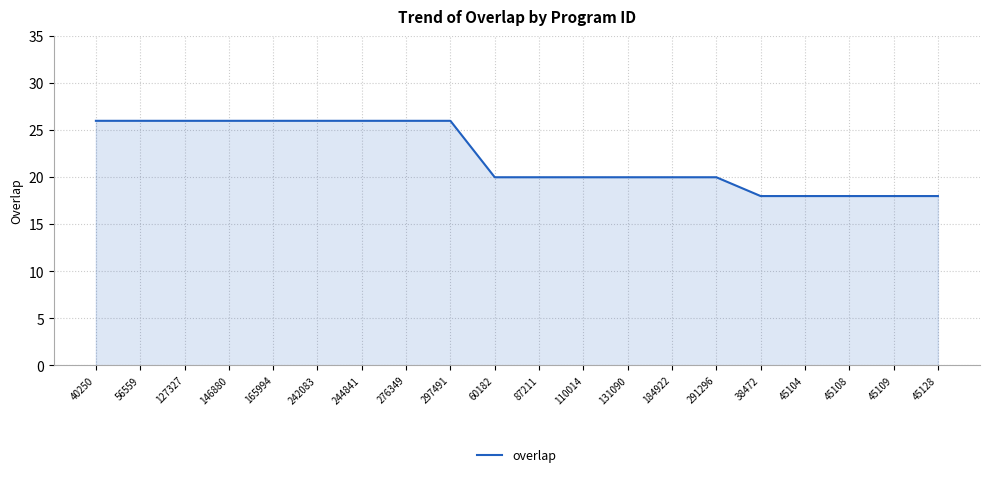

Reading left to right, list all the values displayed in this chart.

40250=26	56559=26	127327=26	146880=26	165994=26	242083=26	244841=26	276349=26	297491=26	60182=20	87211=20	110014=20	131090=20	184922=20	291296=20	38472=18	45104=18	45108=18	45109=18	45128=18